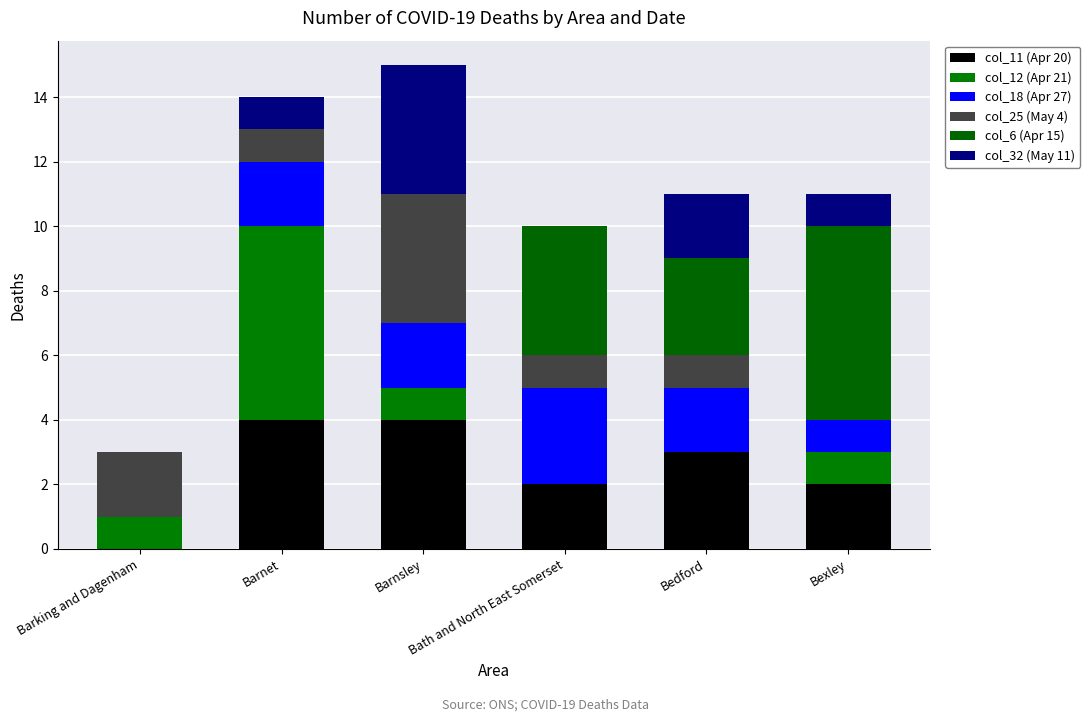

Which series has the widest spread of values?

col_12 (Apr 21)